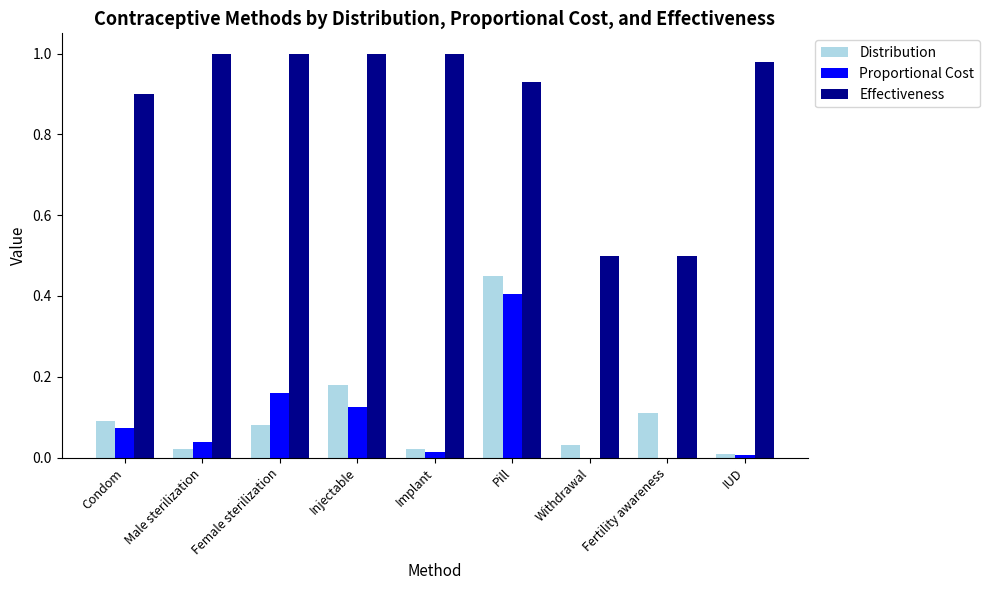

Is the value of Distribution at Pill greater than the value of Effectiveness at Condom?

No